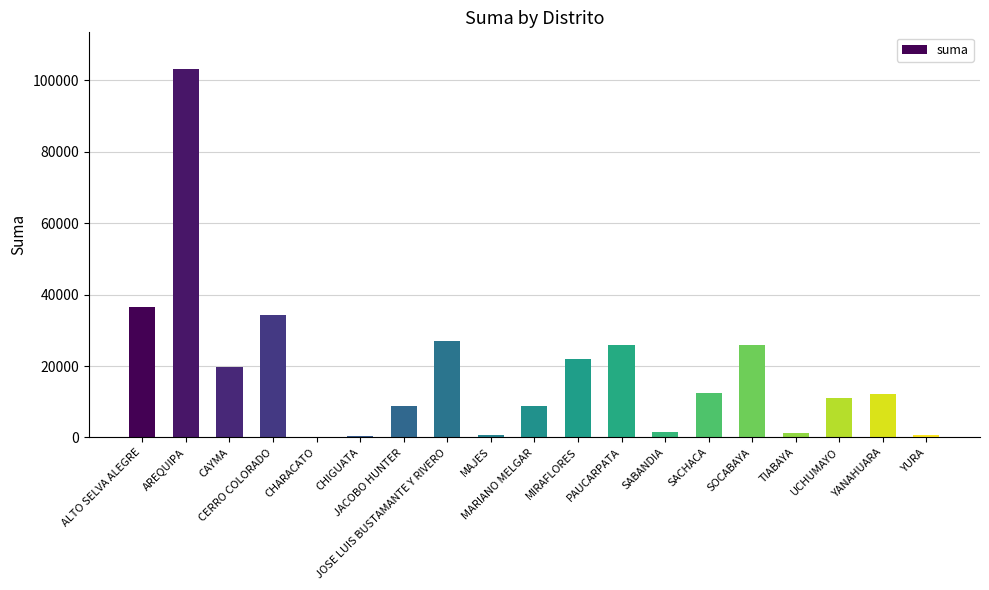

Which has a higher value, CHIGUATA or MARIANO MELGAR?

MARIANO MELGAR